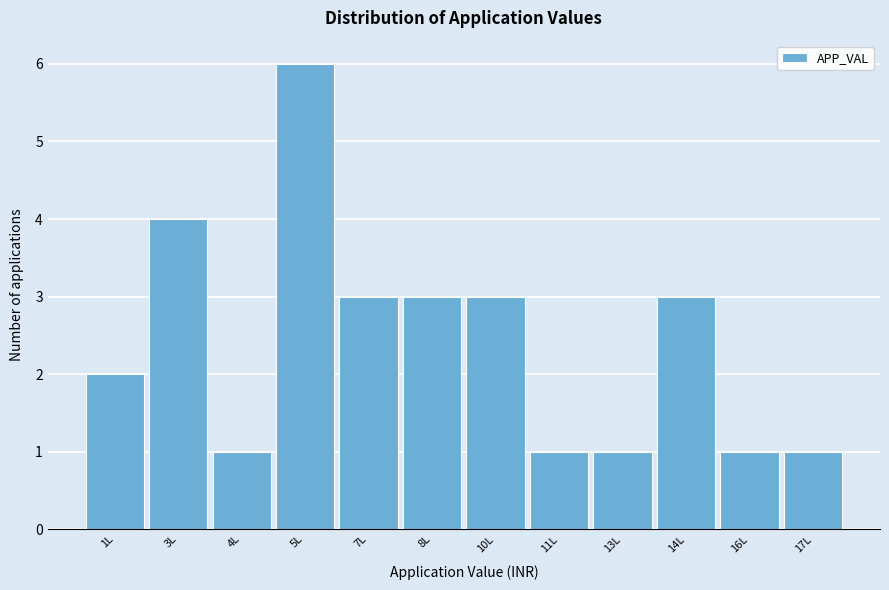

Reading right to left, list all the values displayed in this chart.

17L=1	16L=1	14L=3	13L=1	11L=1	10L=3	8L=3	7L=3	5L=6	4L=1	3L=4	1L=2